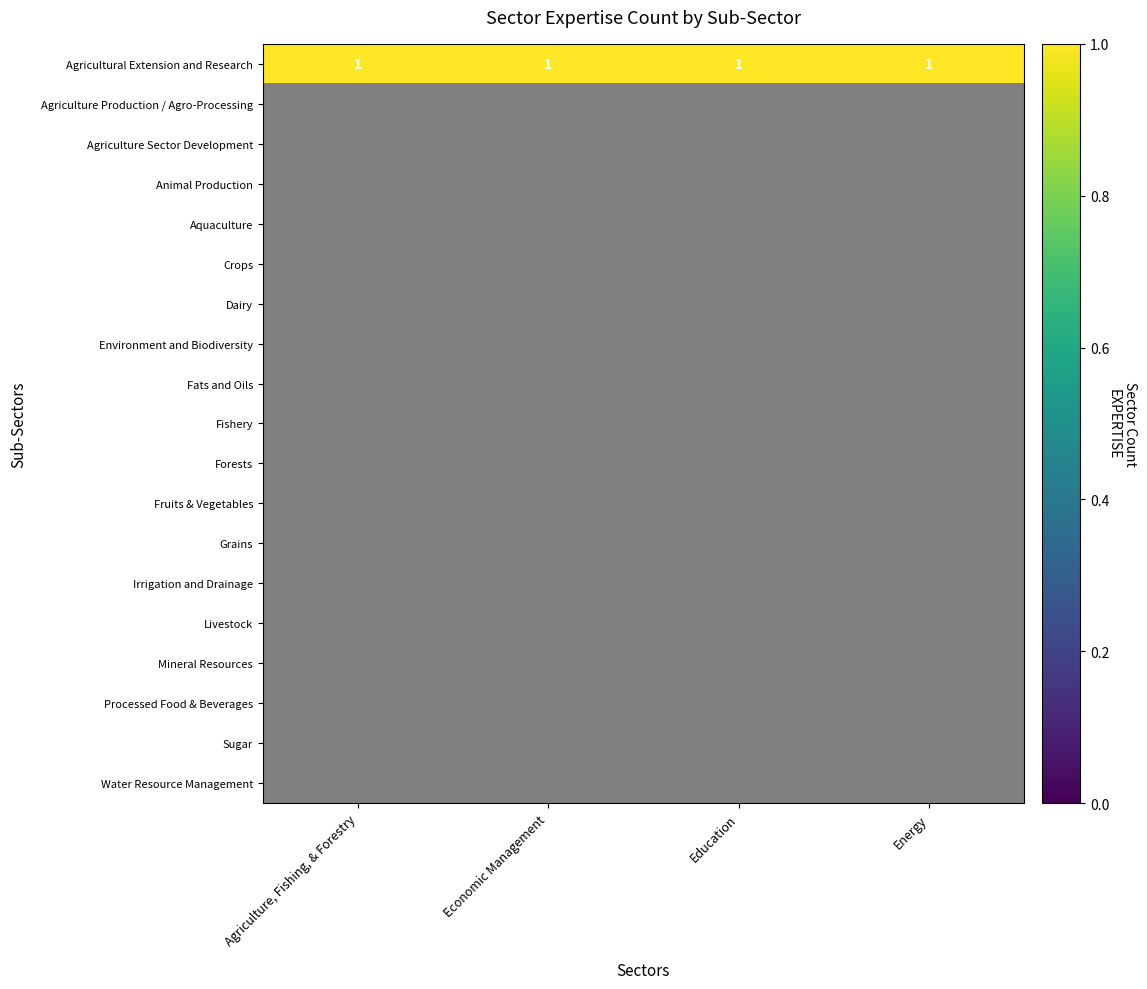

Is the value of Agriculture, Fishing, & Forestry at Agriculture Sector Development greater than the value of Economic Management at Sugar?

No